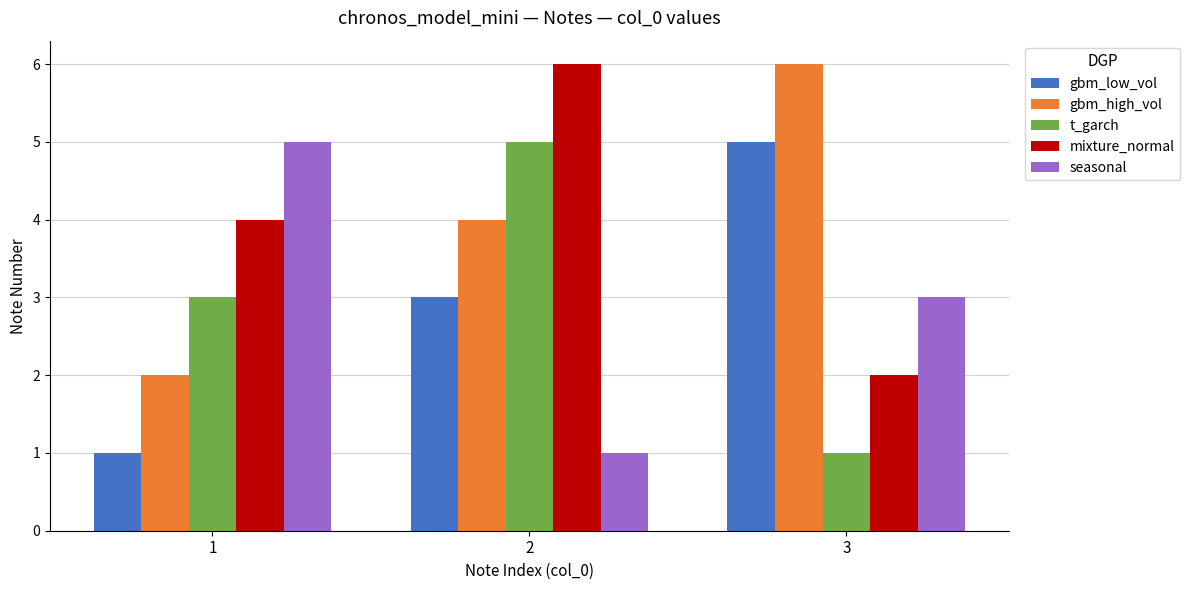

At 1, list the series in order from largest to smallest.

seasonal, mixture_normal, t_garch, gbm_high_vol, gbm_low_vol